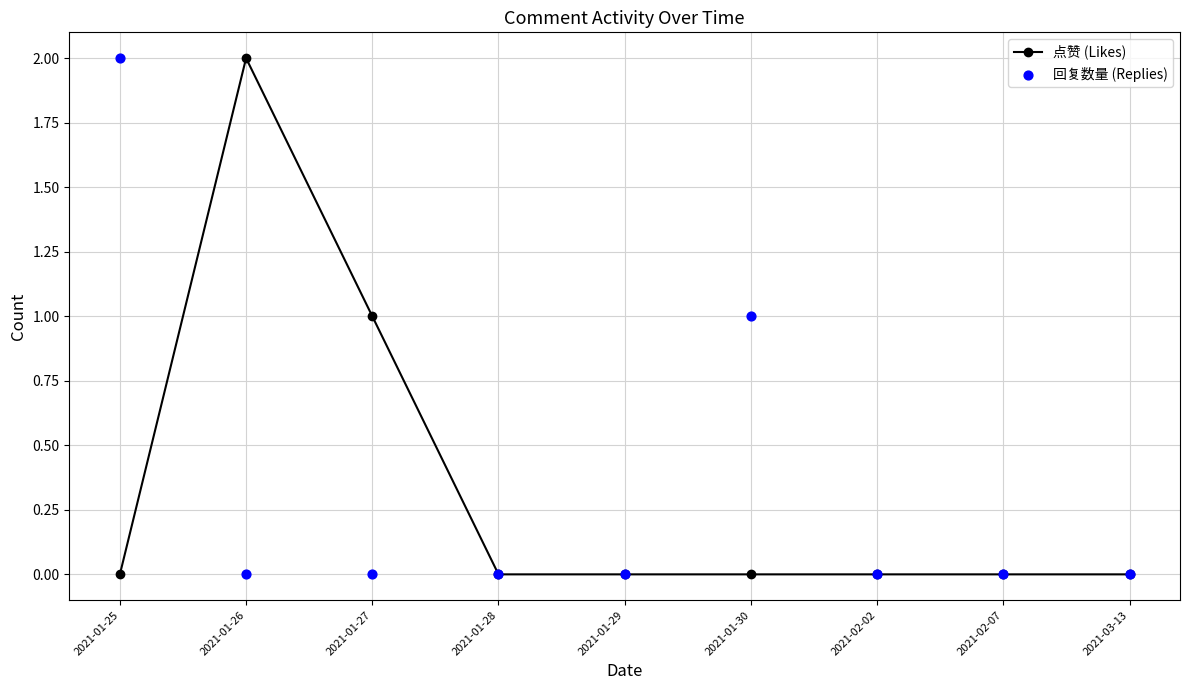

Is the value of 点赞 (Likes) at 2021-02-02 greater than the value of 回复数量 (Replies) at 2021-01-26?

No